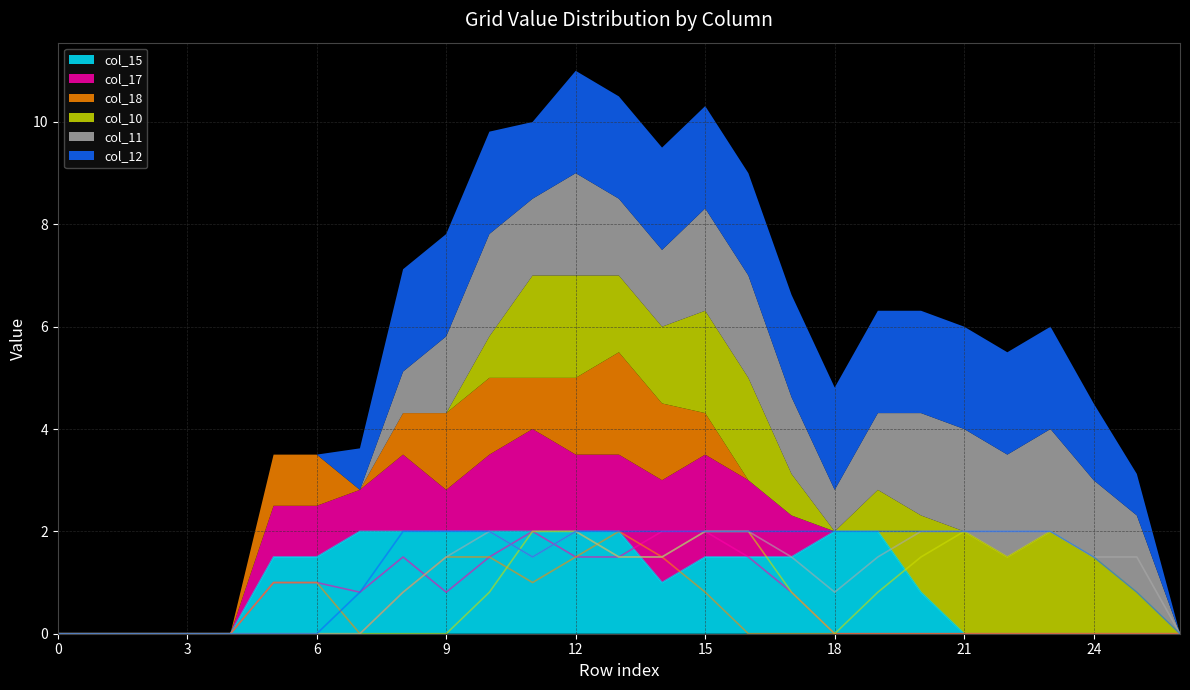

Which has a higher value, 13 or 17?

13